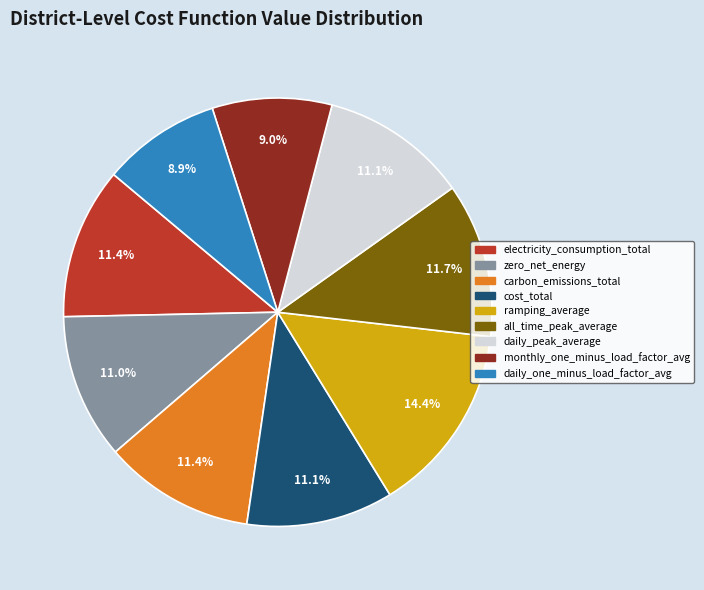

Combined, what portion of the pie is ramping_average and zero_net_energy?

25.4%